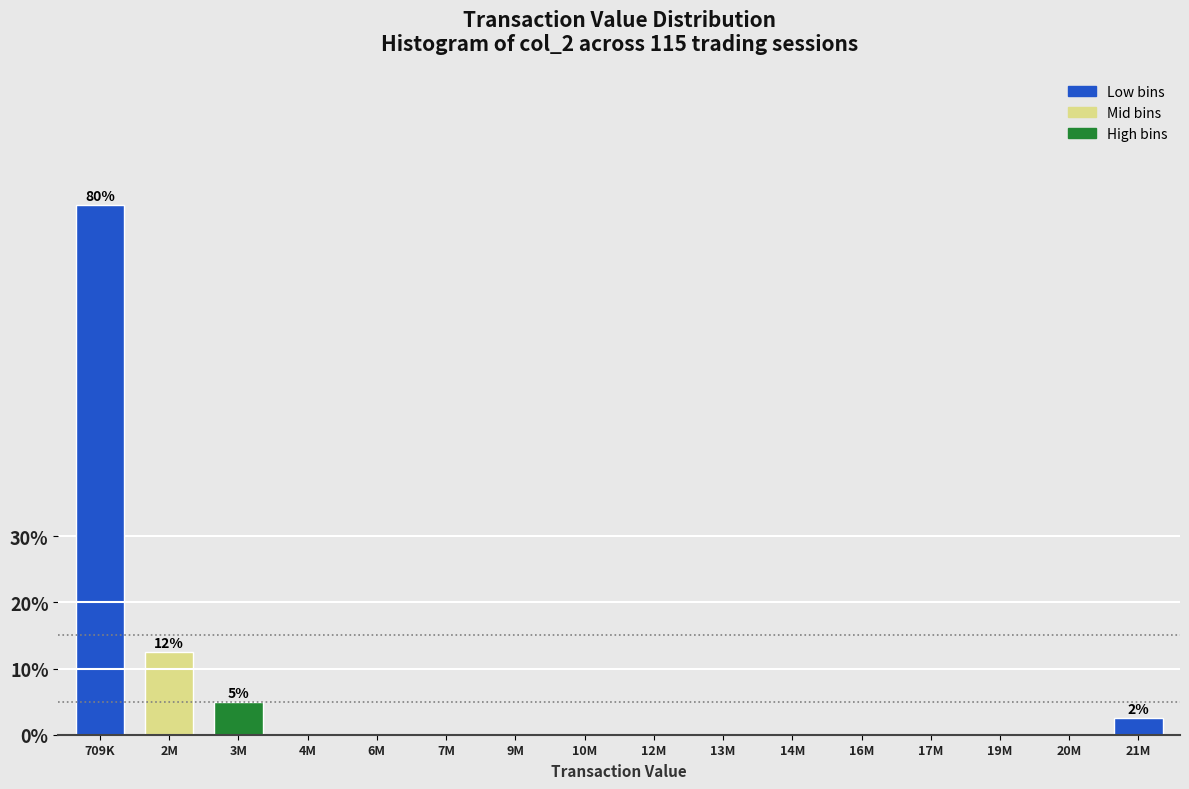

Reading right to left, list all the values displayed in this chart.

21M=2.5	20M=0.0	19M=0.0	17M=0.0	16M=0.0	14M=0.0	13M=0.0	12M=0.0	10M=0.0	9M=0.0	7M=0.0	6M=0.0	4M=0.0	3M=5.0	2M=12.5	709K=80.0